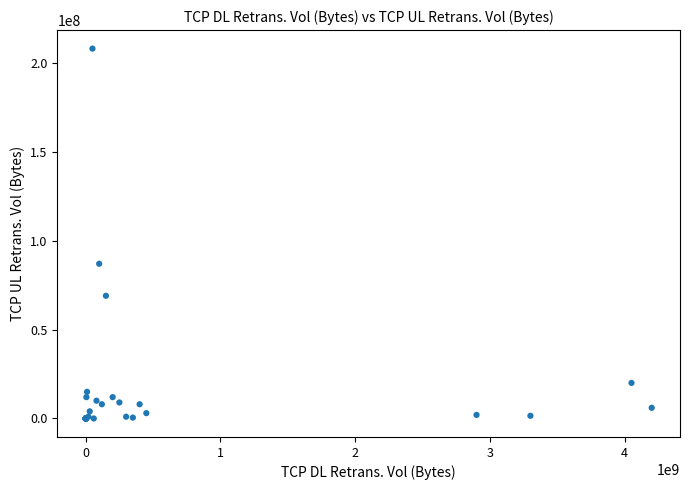

What Y value in the scatter plot is closest to 104000000?

87000000